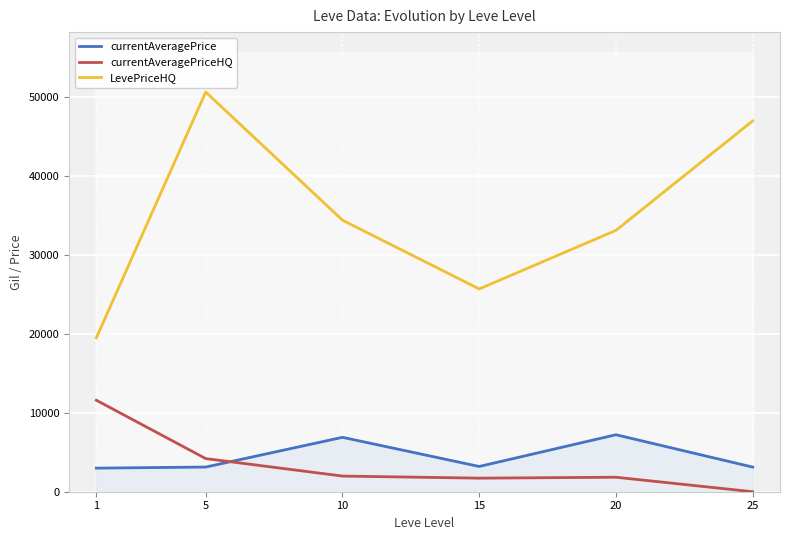

What are all the series names shown in the legend?

currentAveragePrice, currentAveragePriceHQ, LevePriceHQ